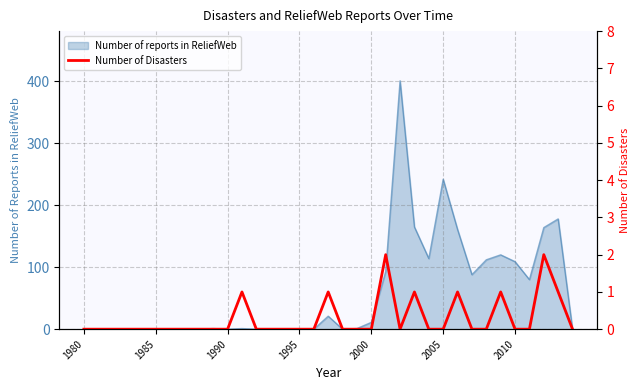

What is the sum of all values?

10